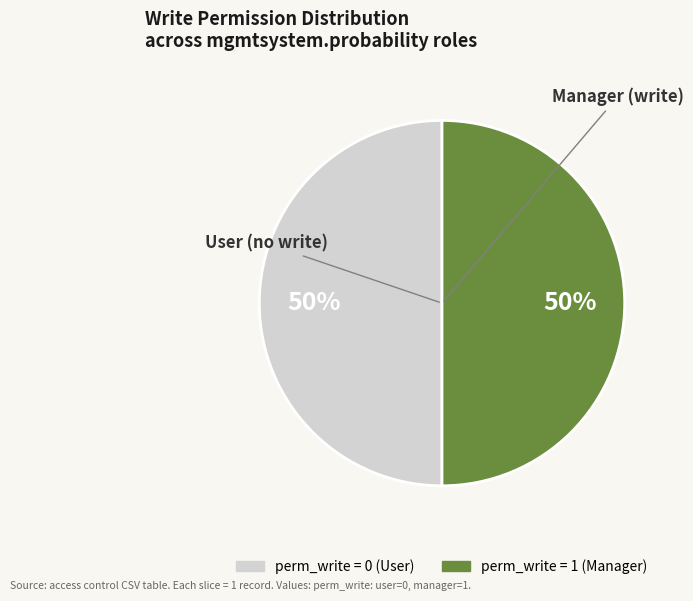

Count the number of slices in the pie.

2